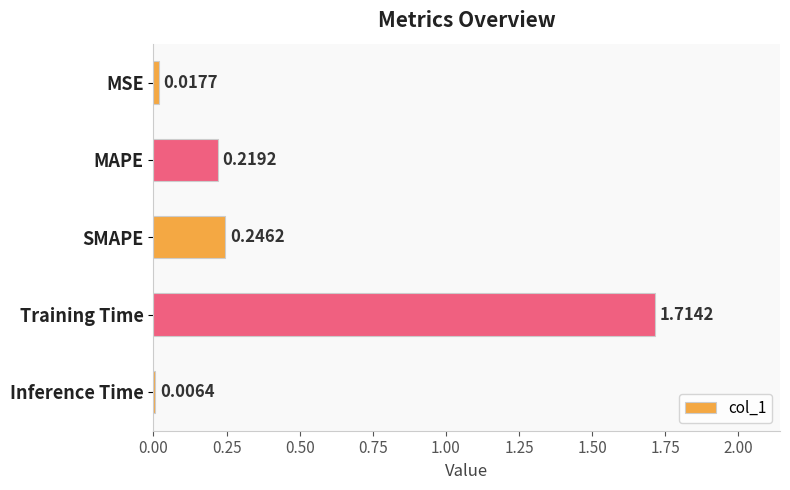

What is the label of the 4th bar from the top?

Training Time